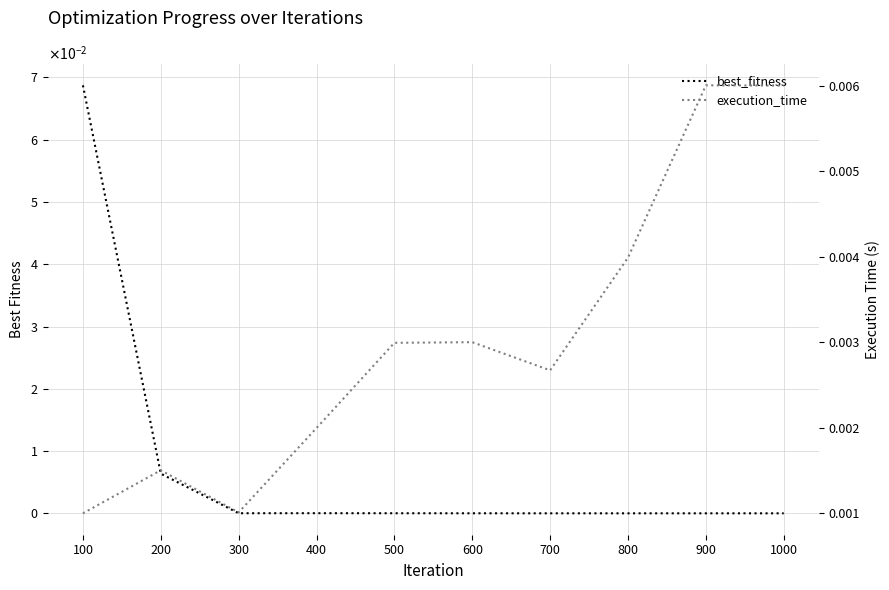

At 700, list the series in order from smallest to largest.

best_fitness, execution_time